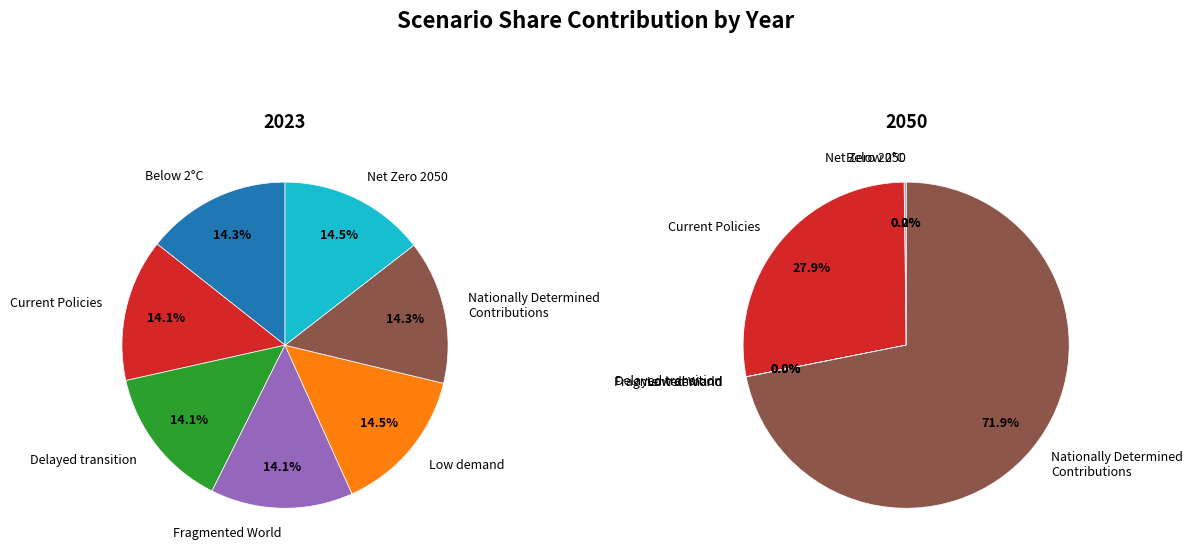

True or false: 3 accounts for 14% of the total.

True